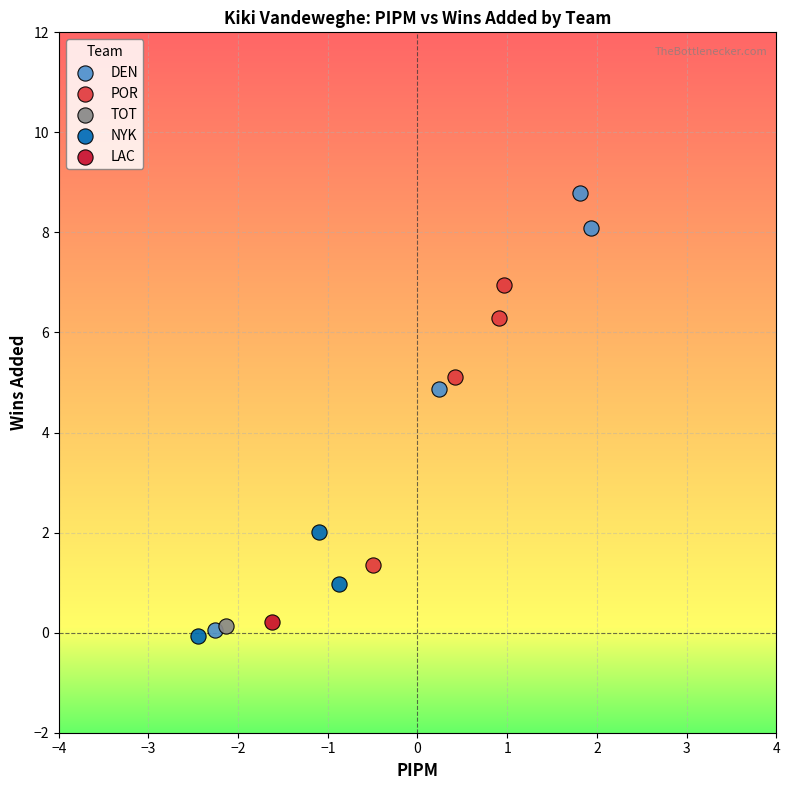

What are all the series names shown in the legend?

DEN, POR, TOT, NYK, LAC